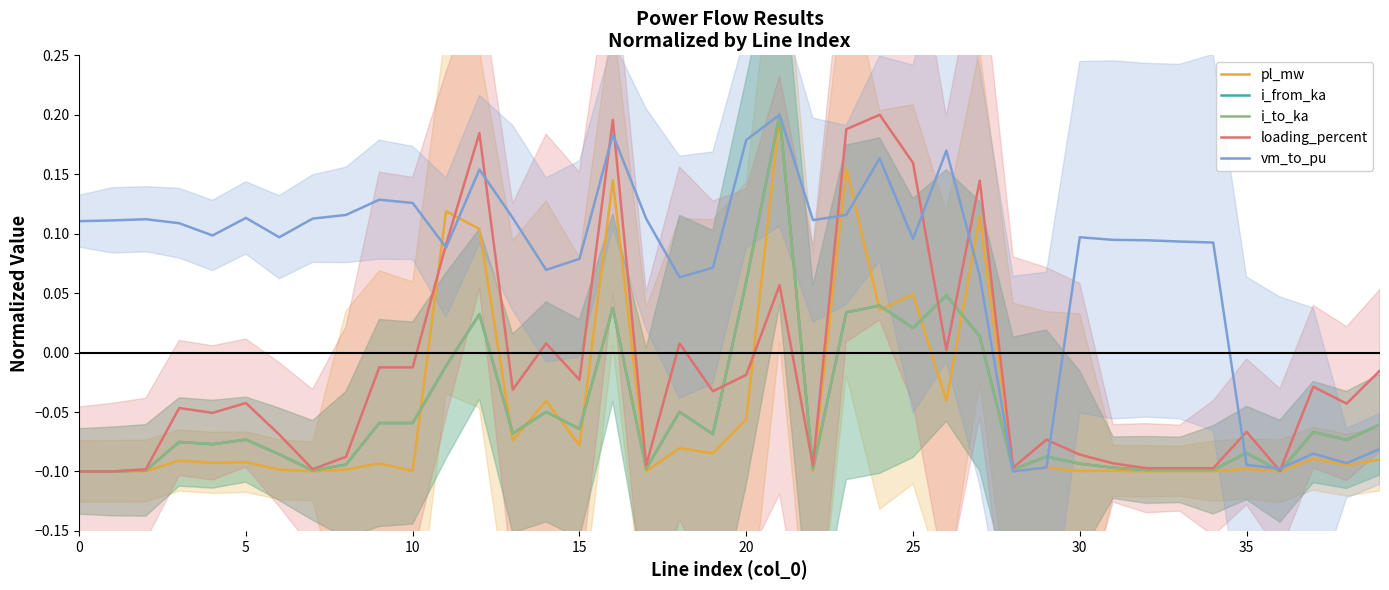

What is the spread (max minus min) of values at 37?

0.1